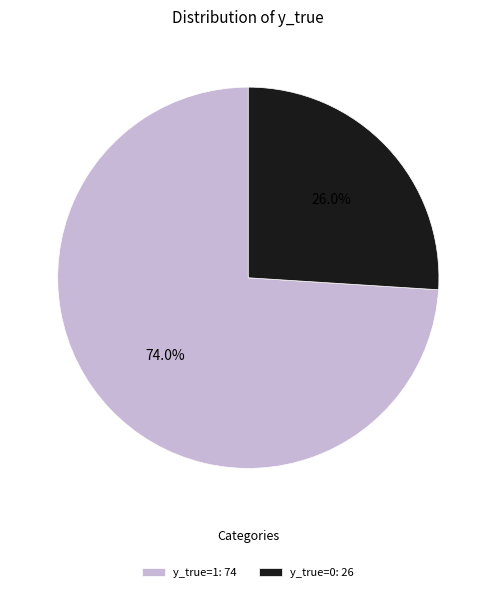

To the nearest percent, what is the difference between the y_true=0 and y_true=1 slice percentages?

48%